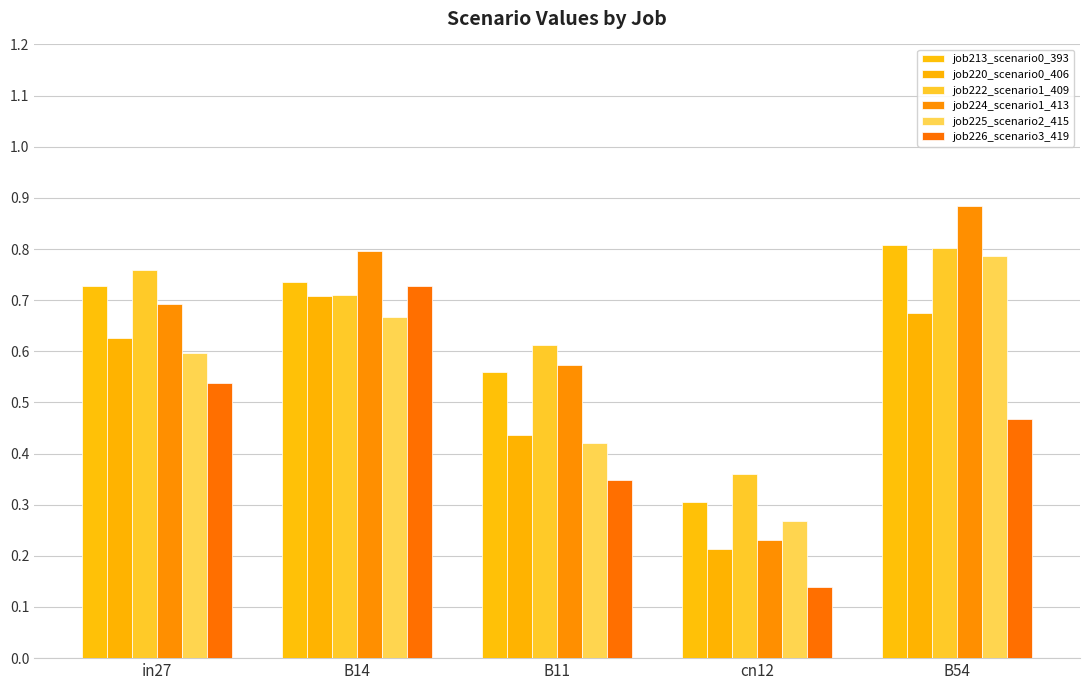

Rank the series at B11 from lowest to highest value.

job226_scenario3_419, job225_scenario2_415, job220_scenario0_406, job213_scenario0_393, job224_scenario1_413, job222_scenario1_409